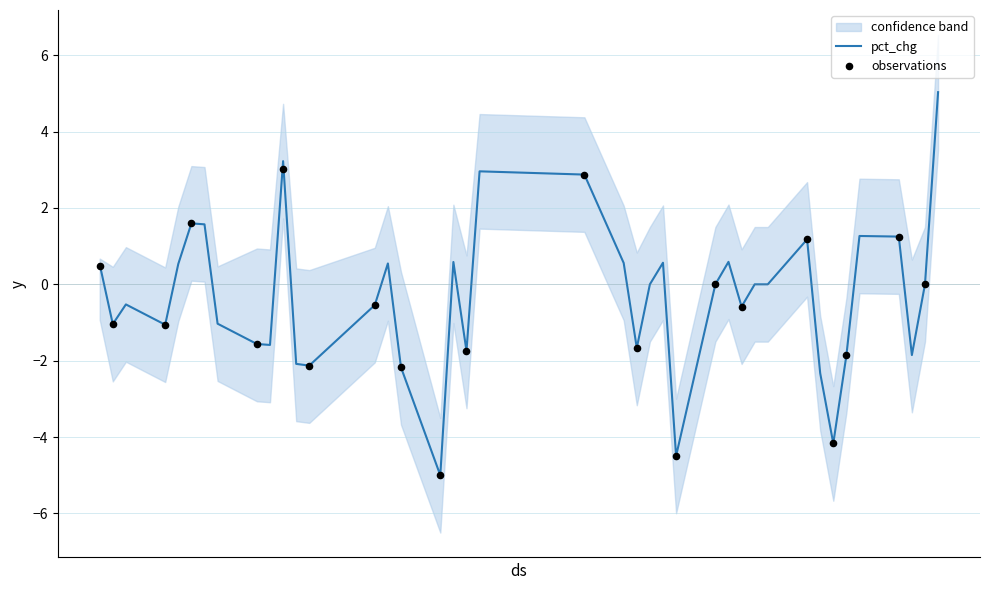

Is the value of upper at 2021-10-14 greater than the value of pct_chg at 2021-09-16?

Yes